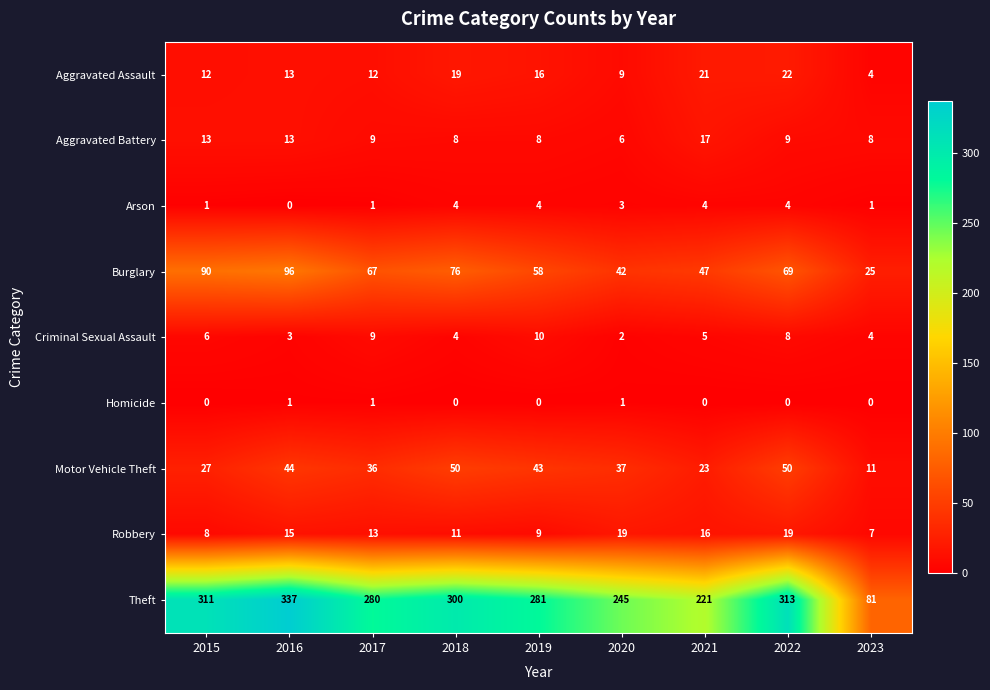

Rank the series at 2021 from highest to lowest value.

Theft, Burglary, Motor Vehicle Theft, Aggravated Assault, Aggravated Battery, Robbery, Criminal Sexual Assault, Arson, Homicide